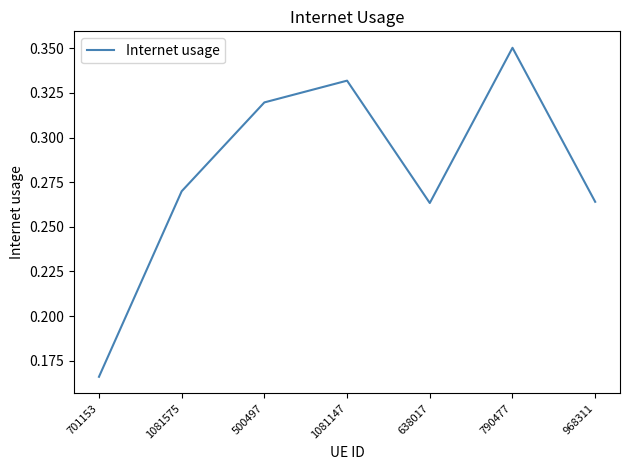

What is the sum of the values at 968311 and 500497?

0.6